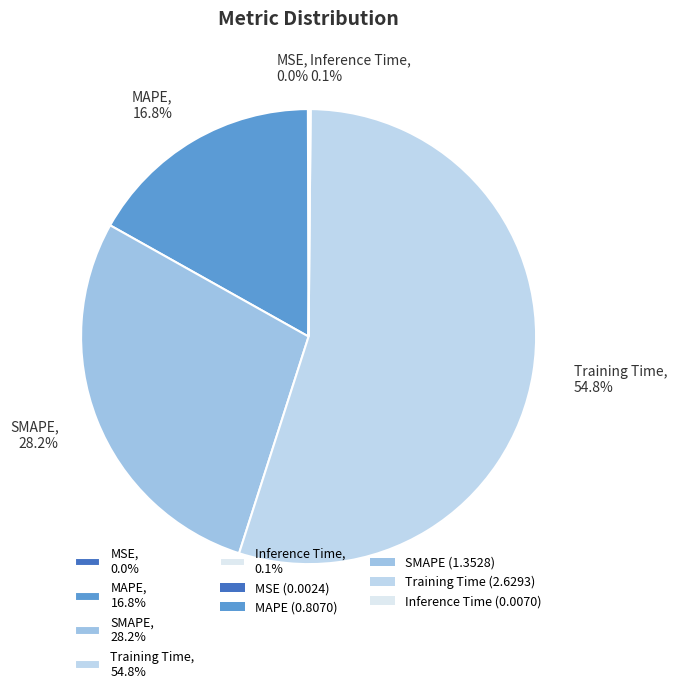

What is the total percentage of MAPE, 16.8% and SMAPE, 28.2%?

45.0%